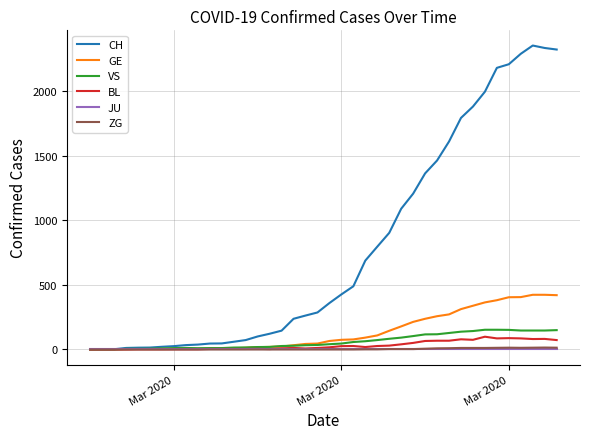

What is the highest value of the GE series?

424